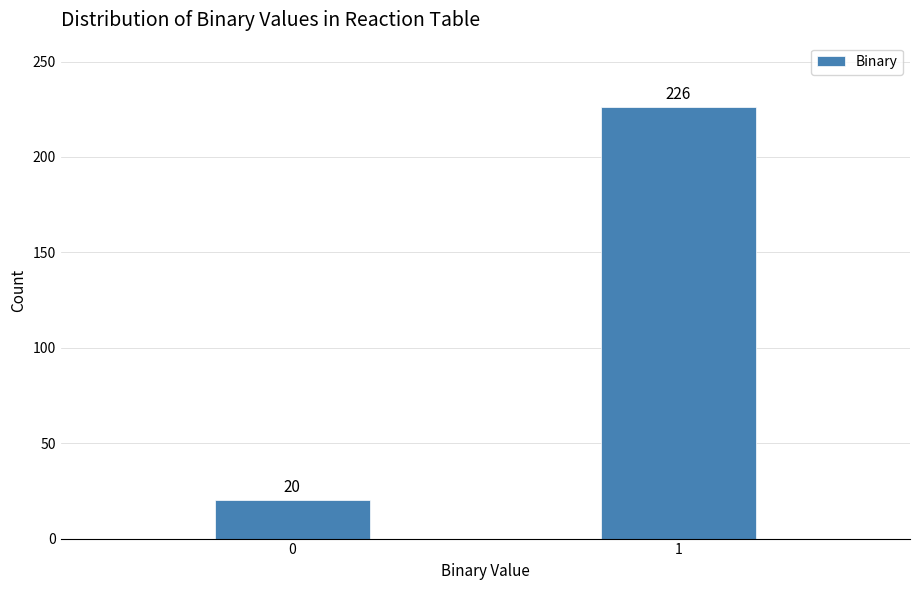

Reading left to right, extract all data points from this chart.

20	226